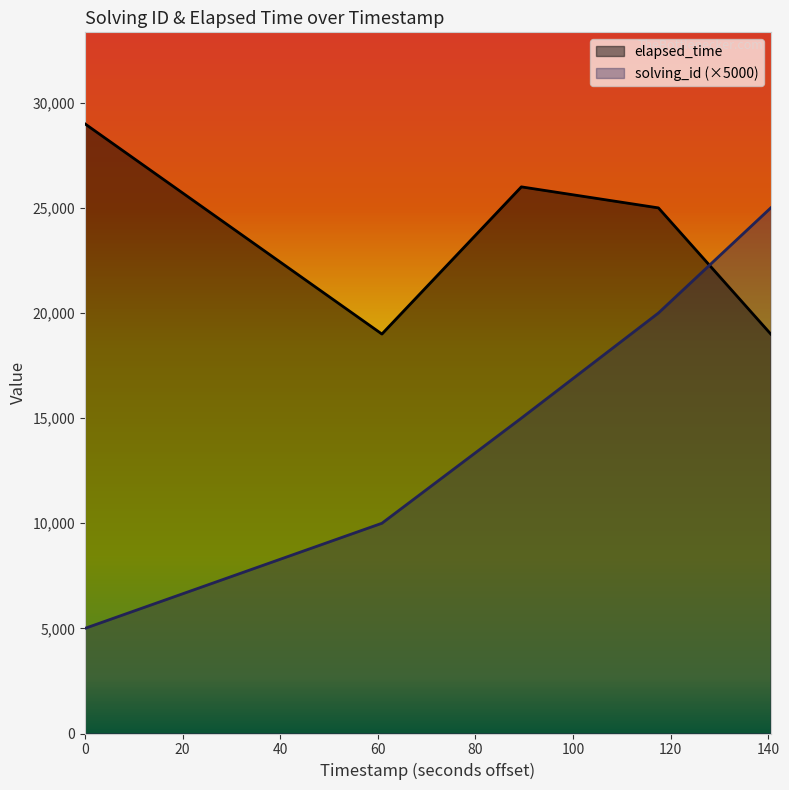

True or false: elapsed_time has more than 1 points higher than both neighbors.

False